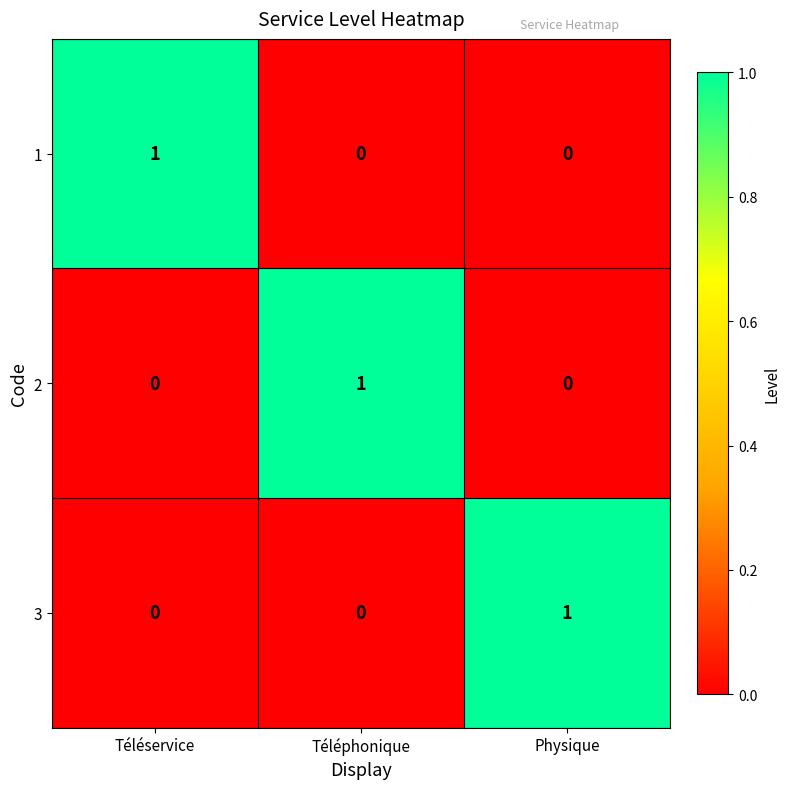

Count the 2 values in the range 0 to 1.

3